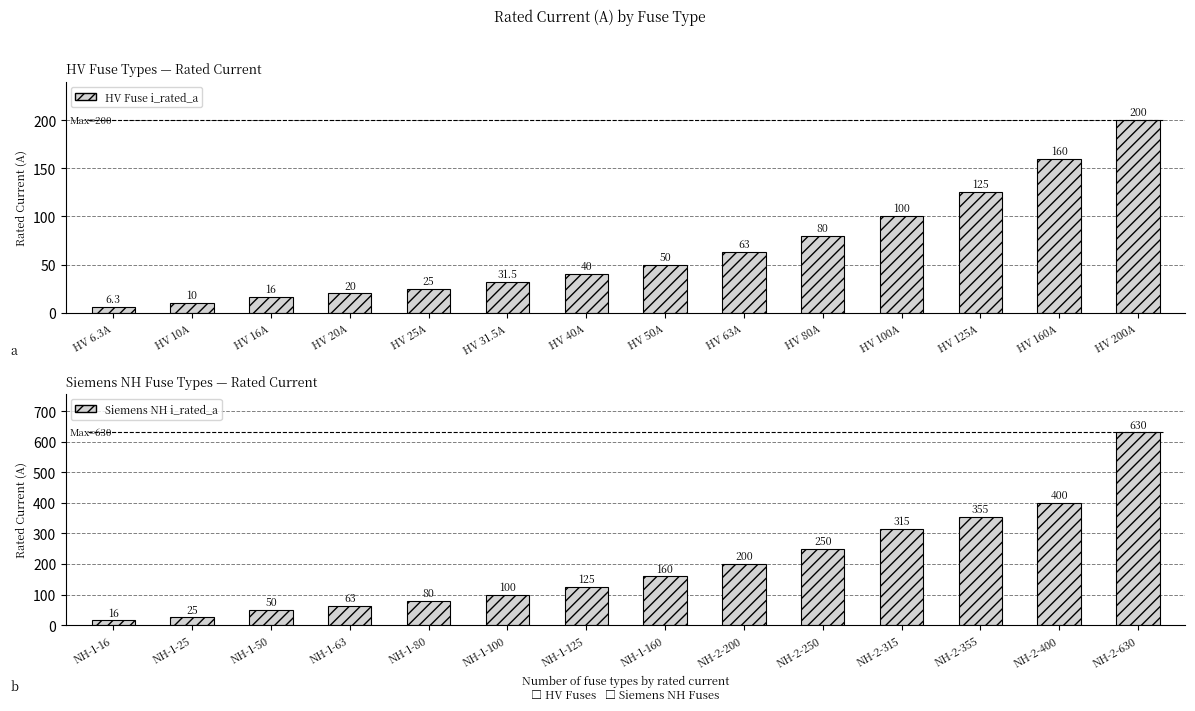

What are all the series names shown in the legend?

HV Fuse i_rated_a, Siemens NH i_rated_a